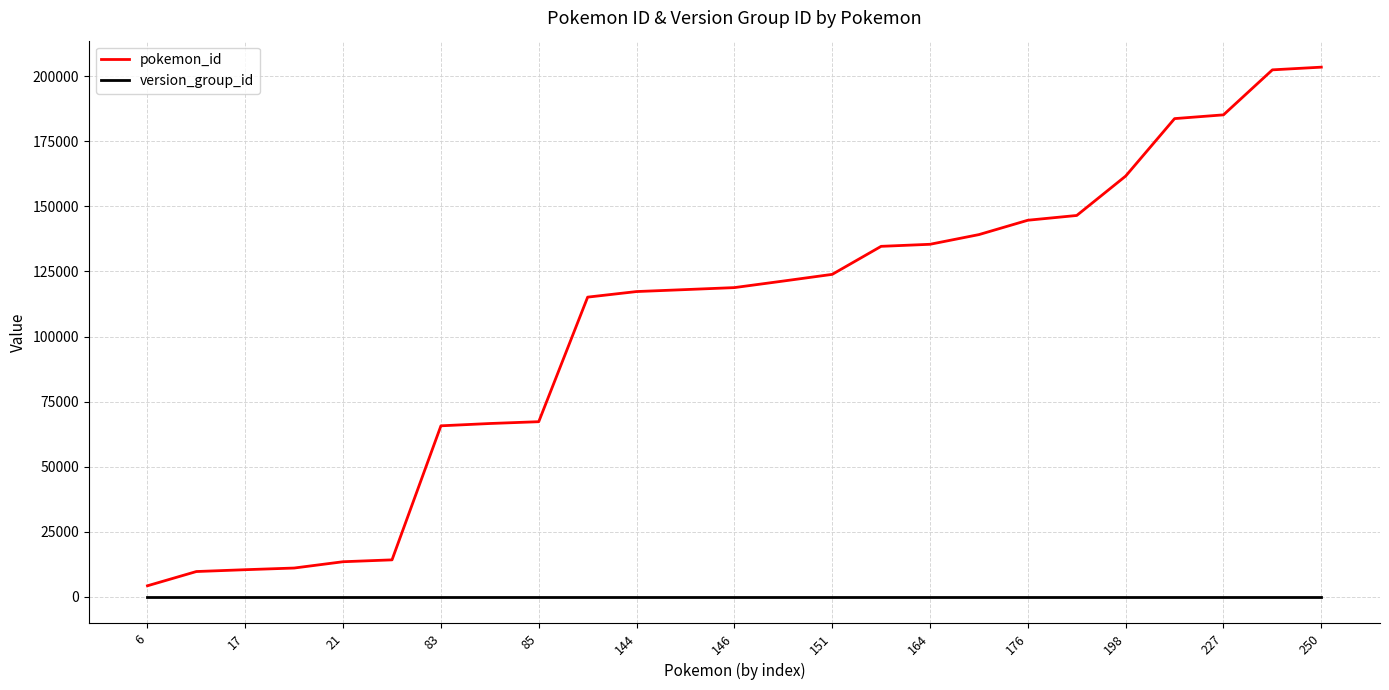

Which series has the largest total across all categories?

pokemon_id